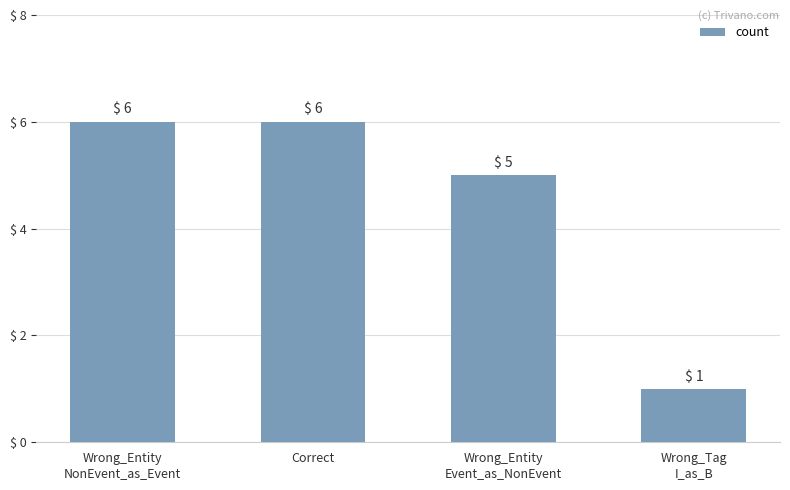

What is the value of the 2nd bar from the left?

6